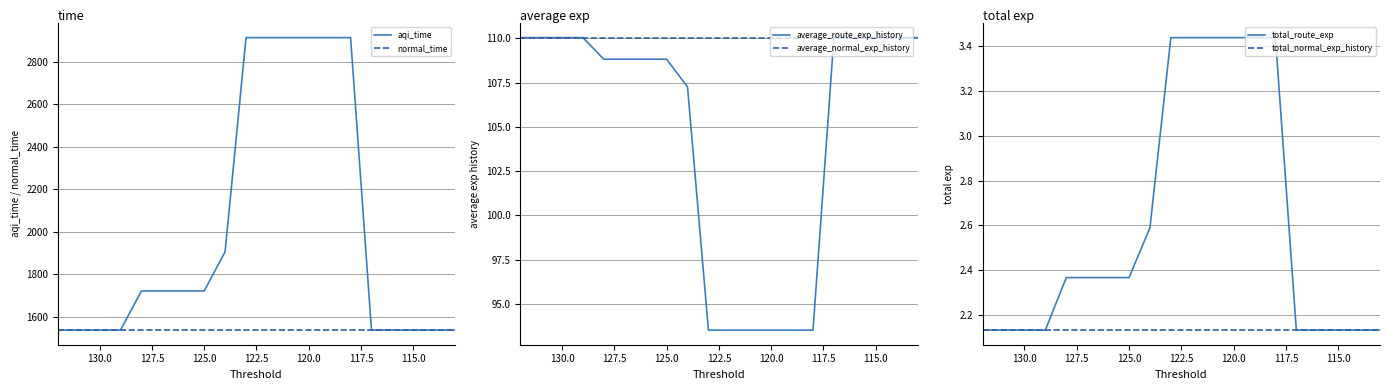

The value of normal_time at 11 is 598.9. True or false?

False